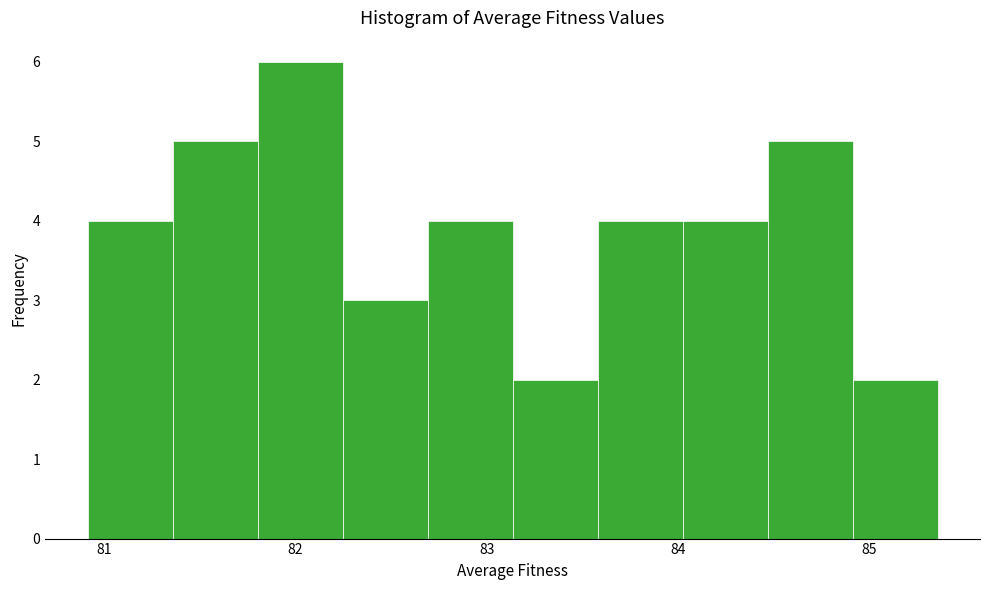

Reading left to right, transcribe this chart: for each bar, give the range it covers on the x-axis and its height. Neither the bar edges nor the heights are printed on the chart, so give them approximately, as read against the axes.

80.9 to 81.4: 4
81.4 to 81.8: 5
81.8 to 82.2: 6
82.2 to 82.7: 3
82.7 to 83.1: 4
83.1 to 83.6: 2
83.6 to 84.0: 4
84.0 to 84.5: 4
84.5 to 84.9: 5
84.9 to 85.4: 2